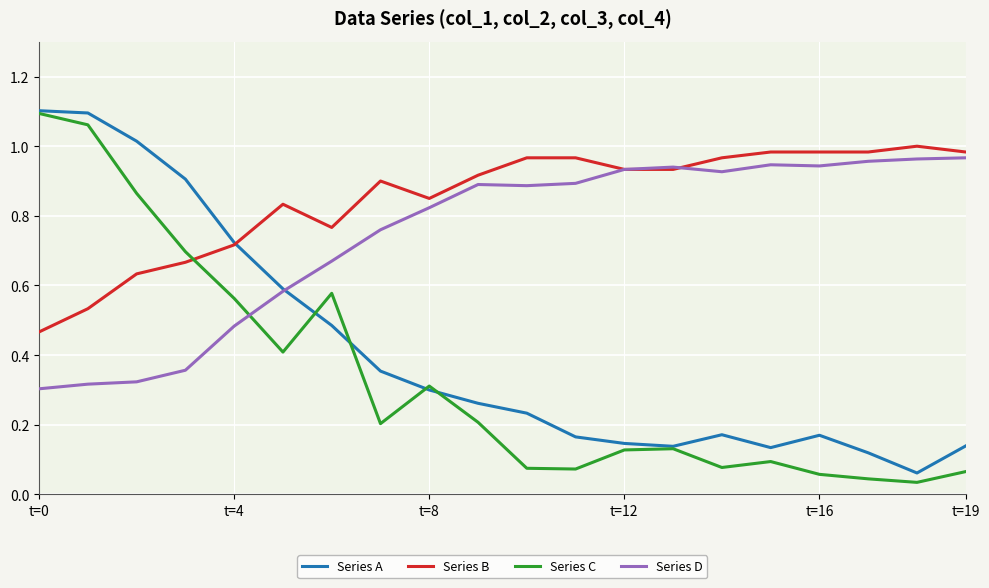

List the series in order of their overall mean, lowest first.

Series C, Series A, Series D, Series B